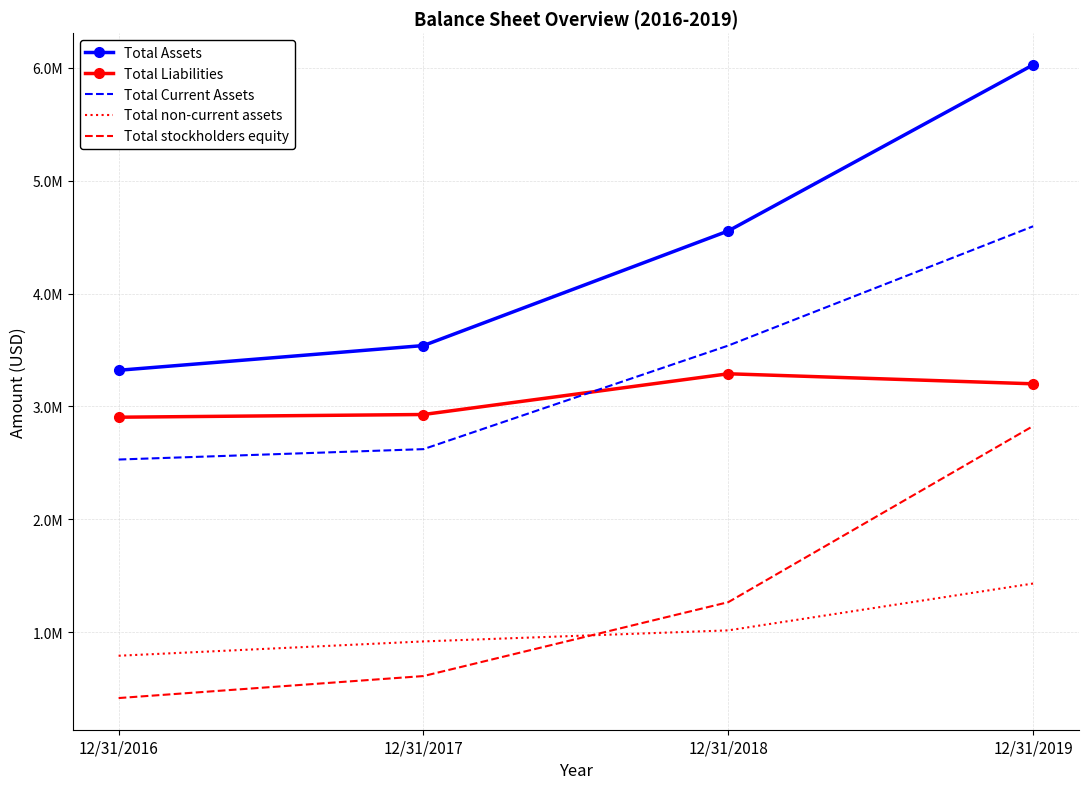

True or false: Total stockholders equity and Total Assets cross at least once.

False